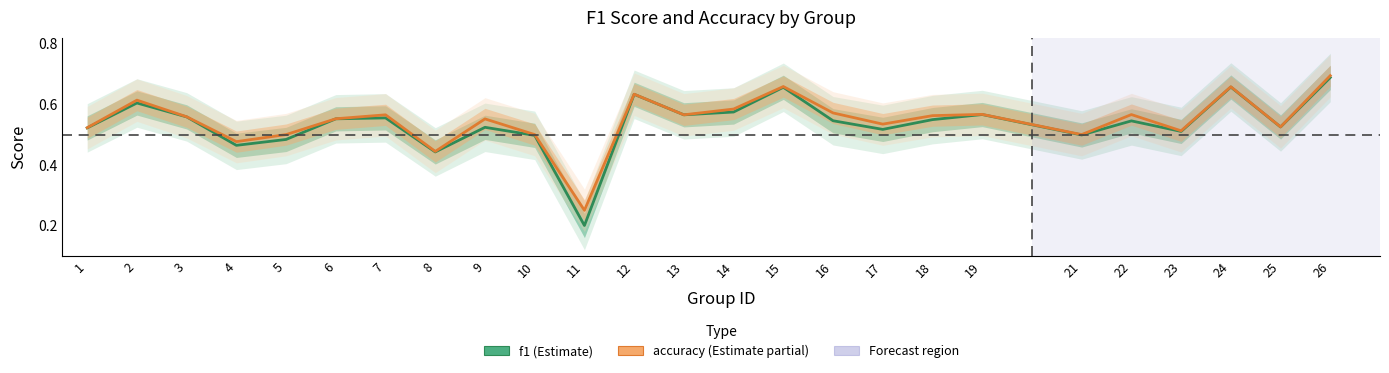

What is the difference between the second highest and second lowest values in the accuracy series?

0.2